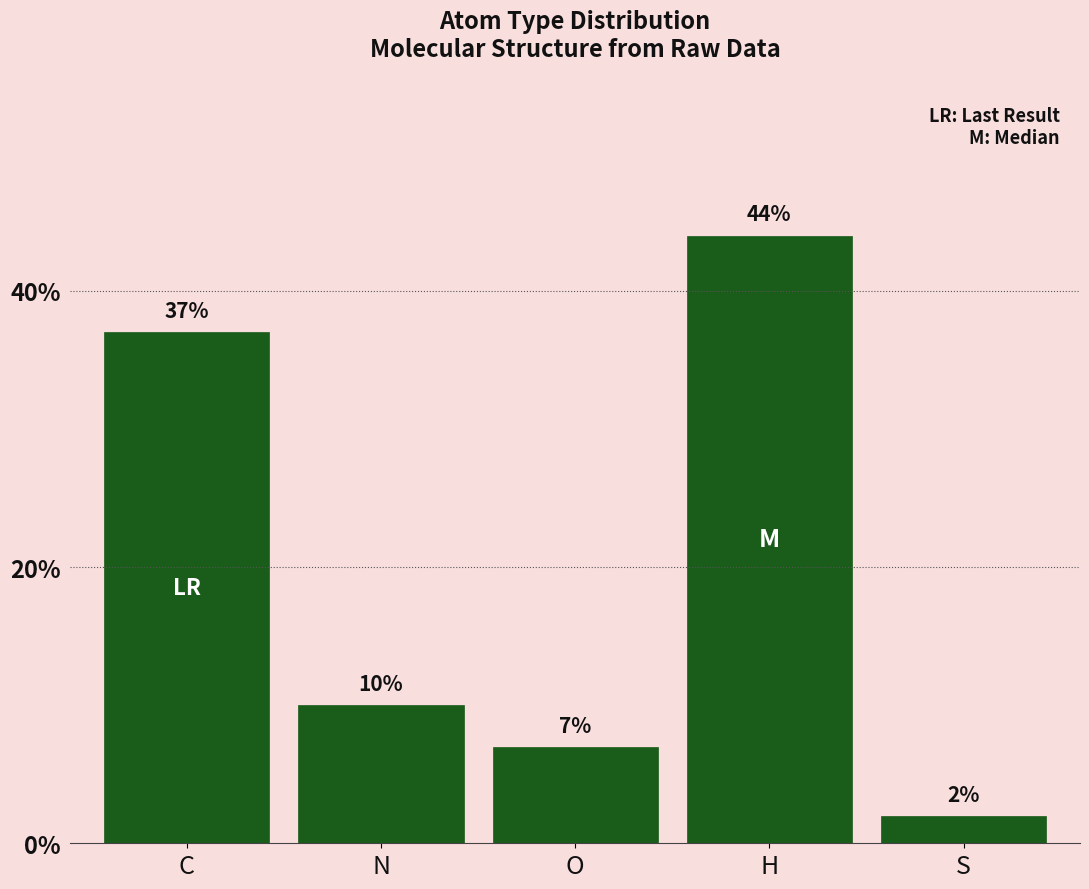

List the labels in order of value, smallest first.

S, O, N, C, H